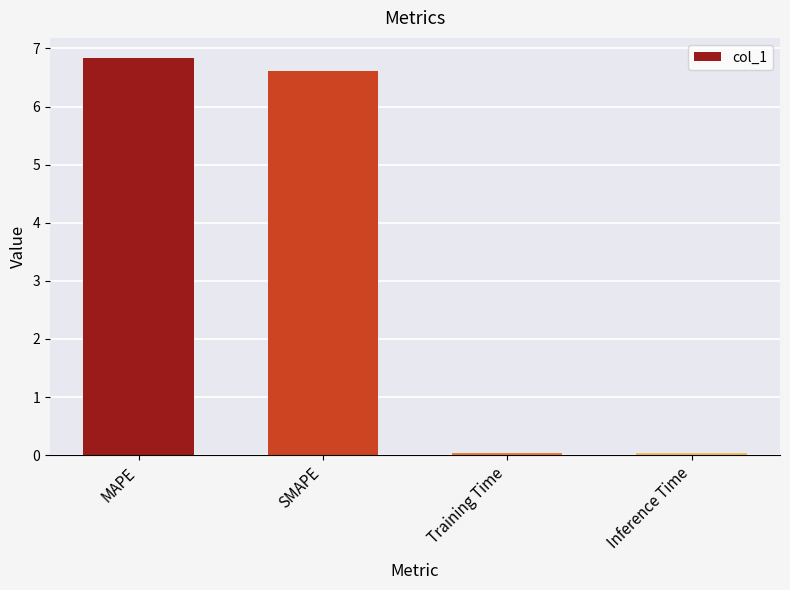

What is the change in value from SMAPE to Inference Time?

-6.6